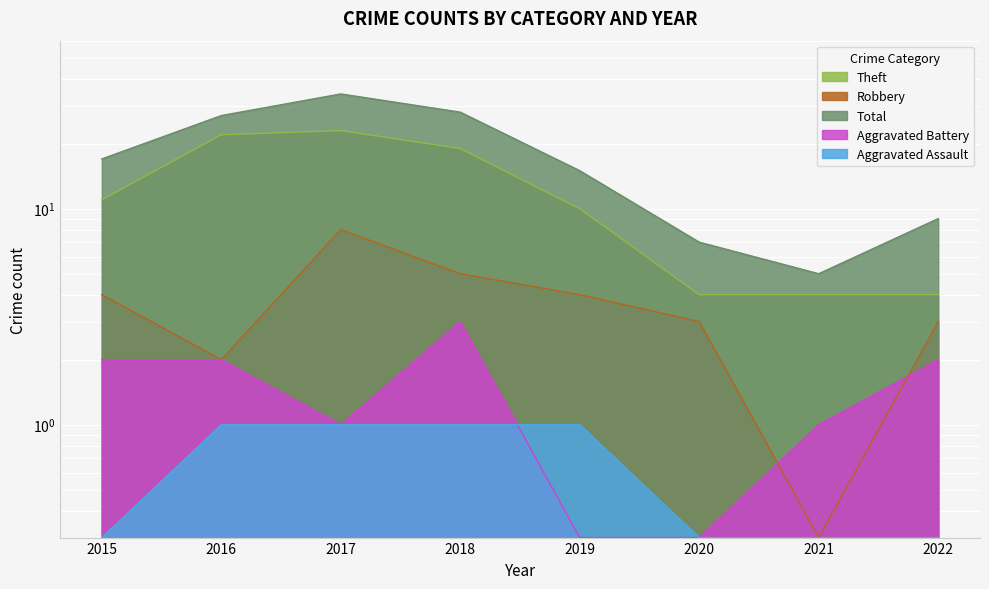

Reading left to right, list all the values displayed in this chart.

Aggravated Assault: 0.3	1.0	1.0	1.0	1.0	0.3	0.3	0.3
Aggravated Battery: 2.0	2.0	1.0	3.0	0.3	0.3	1.0	2.0
Robbery: 4.0	2.0	8.0	5.0	4.0	3.0	0.3	3.0
Theft: 11.0	22.0	23.0	19.0	10.0	4.0	4.0	4.0
Total: 17.0	27.0	34.0	28.0	15.0	7.0	5.0	9.0